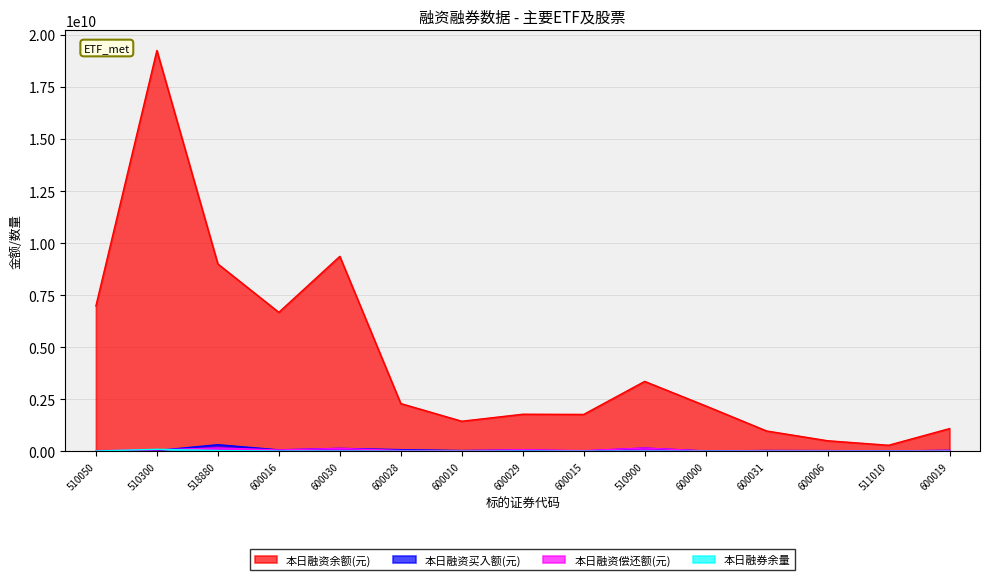

Rank the categories by 本日融券余量 value from lowest to highest.

510900, 511010, 600006, 600010, 600019, 600031, 600028, 600000, 600030, 600015, 600029, 600016, 510050, 518880, 510300